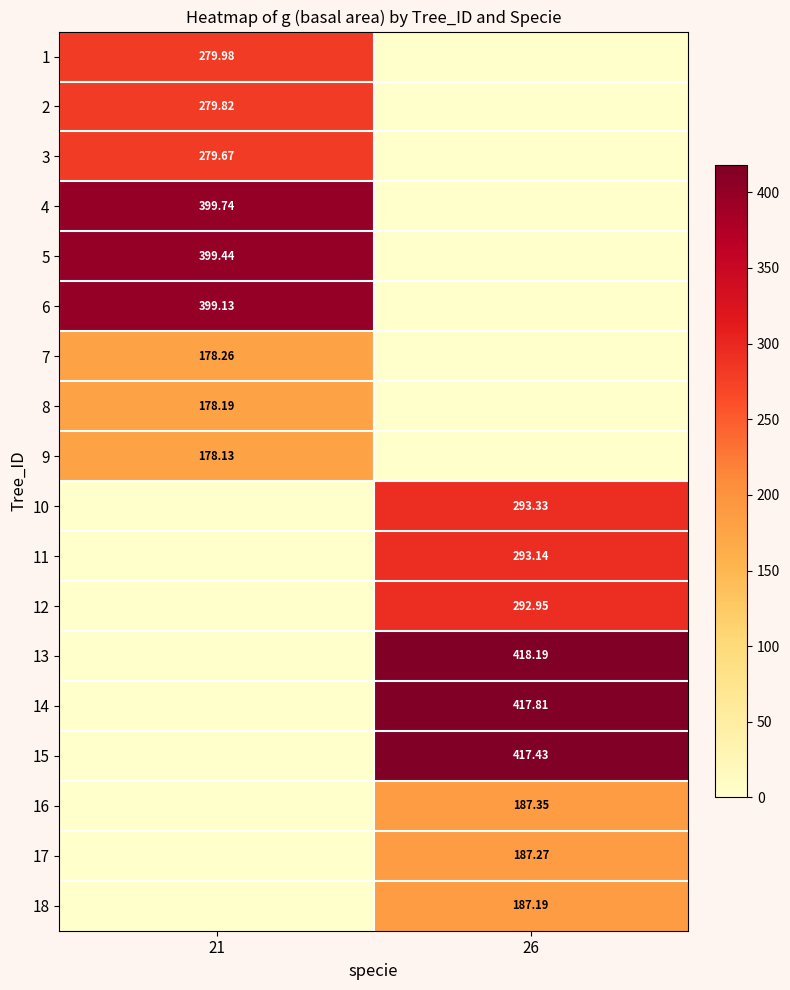

The value of 17 at 21 is 84.8. True or false?

False